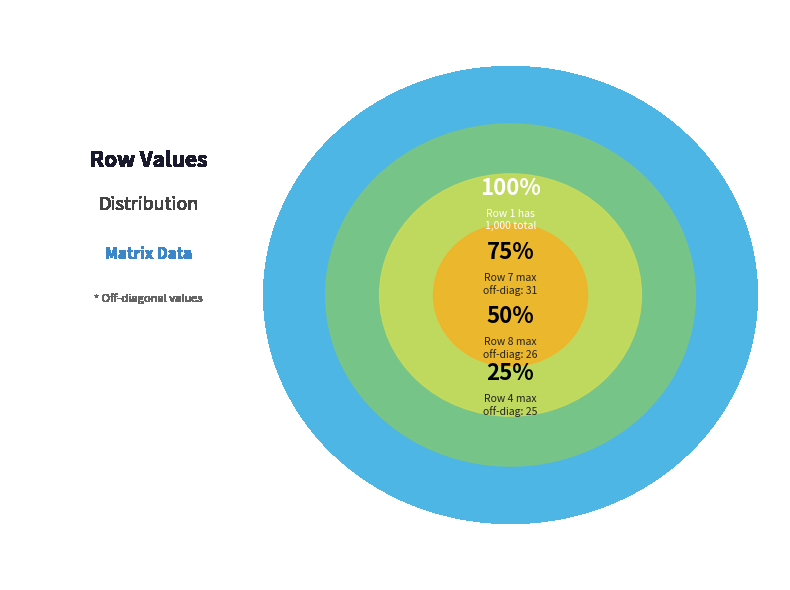

True or false: 1 accounts for 92% of the total.

False